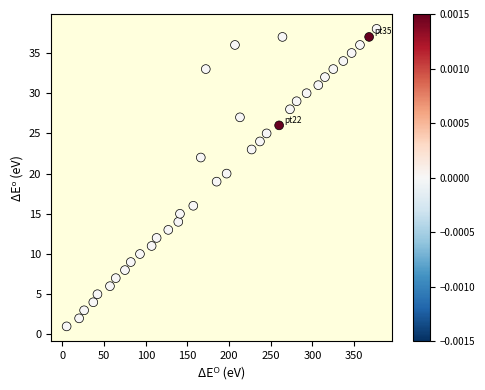

What is the range of Y values (max minus min)?

37